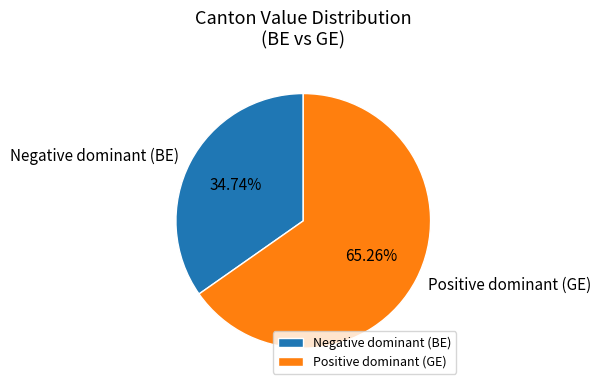

Which slice is the largest?

Positive dominant (GE)